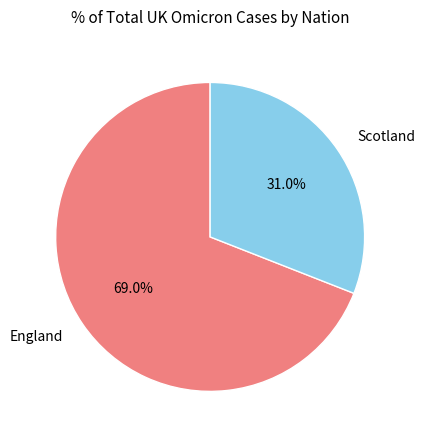

Which slice is the smallest?

Scotland